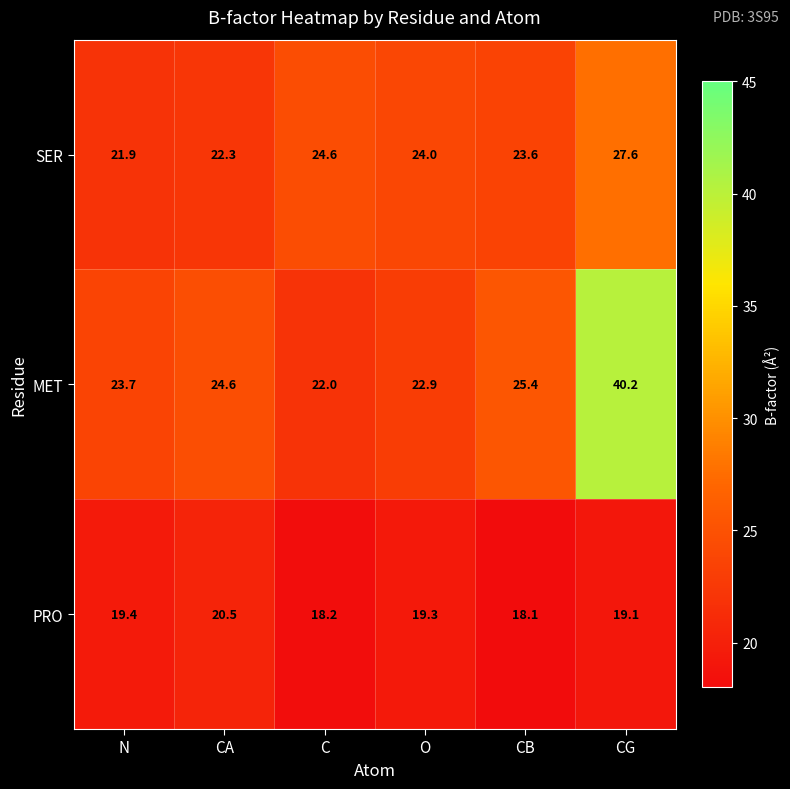

Rank the series at N from lowest to highest value.

PRO, SER, MET